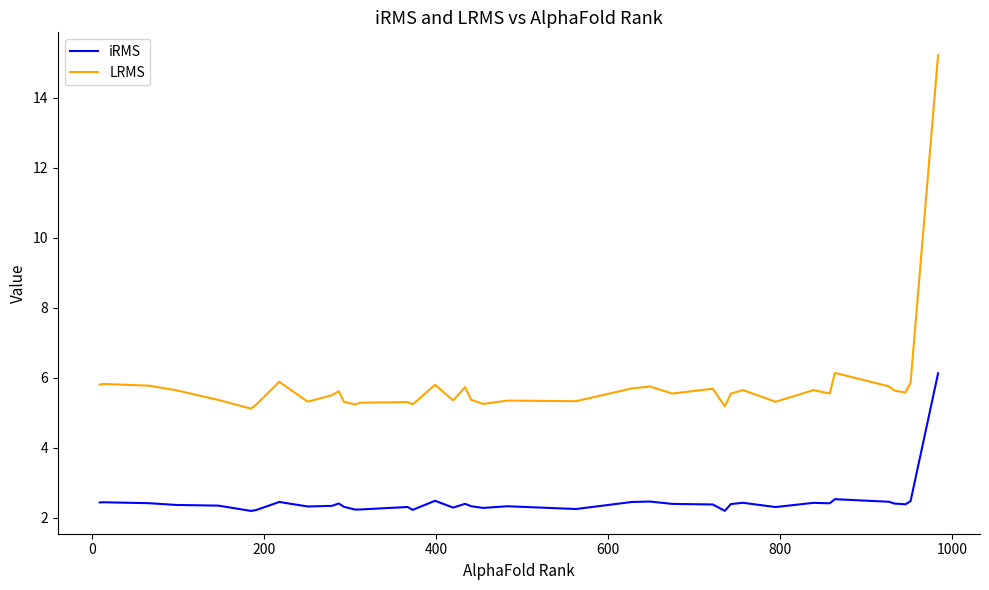

Which series has the largest total across all categories?

LRMS